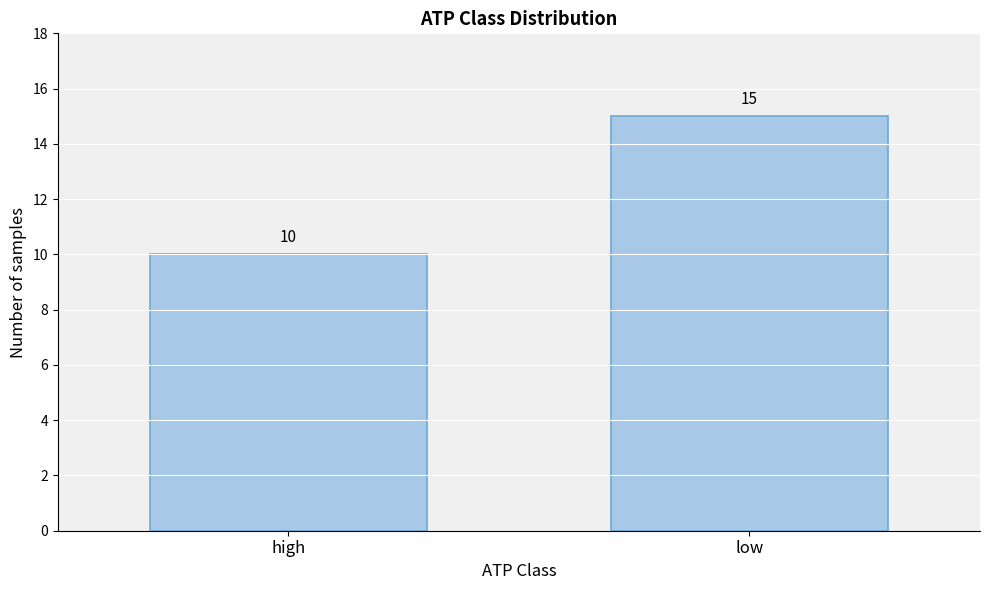

Reading right to left, what are all the values shown in this chart?

15	10